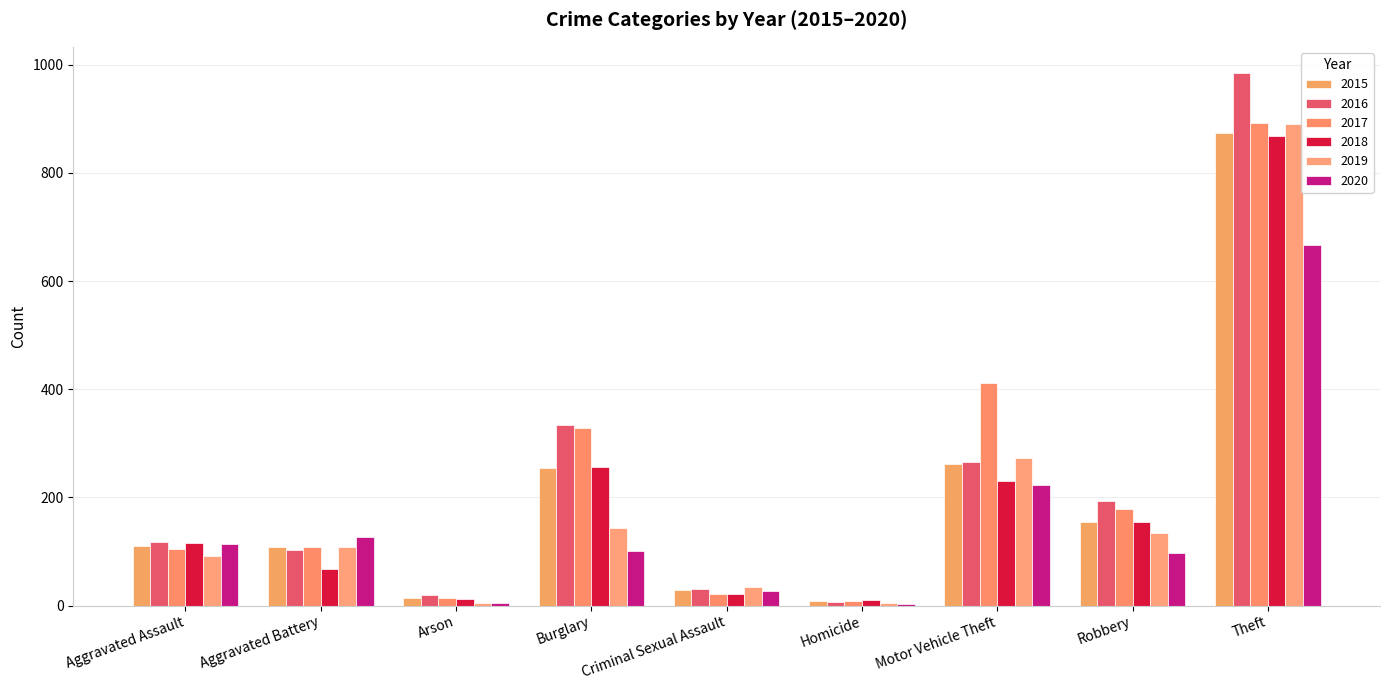

What are all the series names shown in the legend?

2015, 2016, 2017, 2018, 2019, 2020